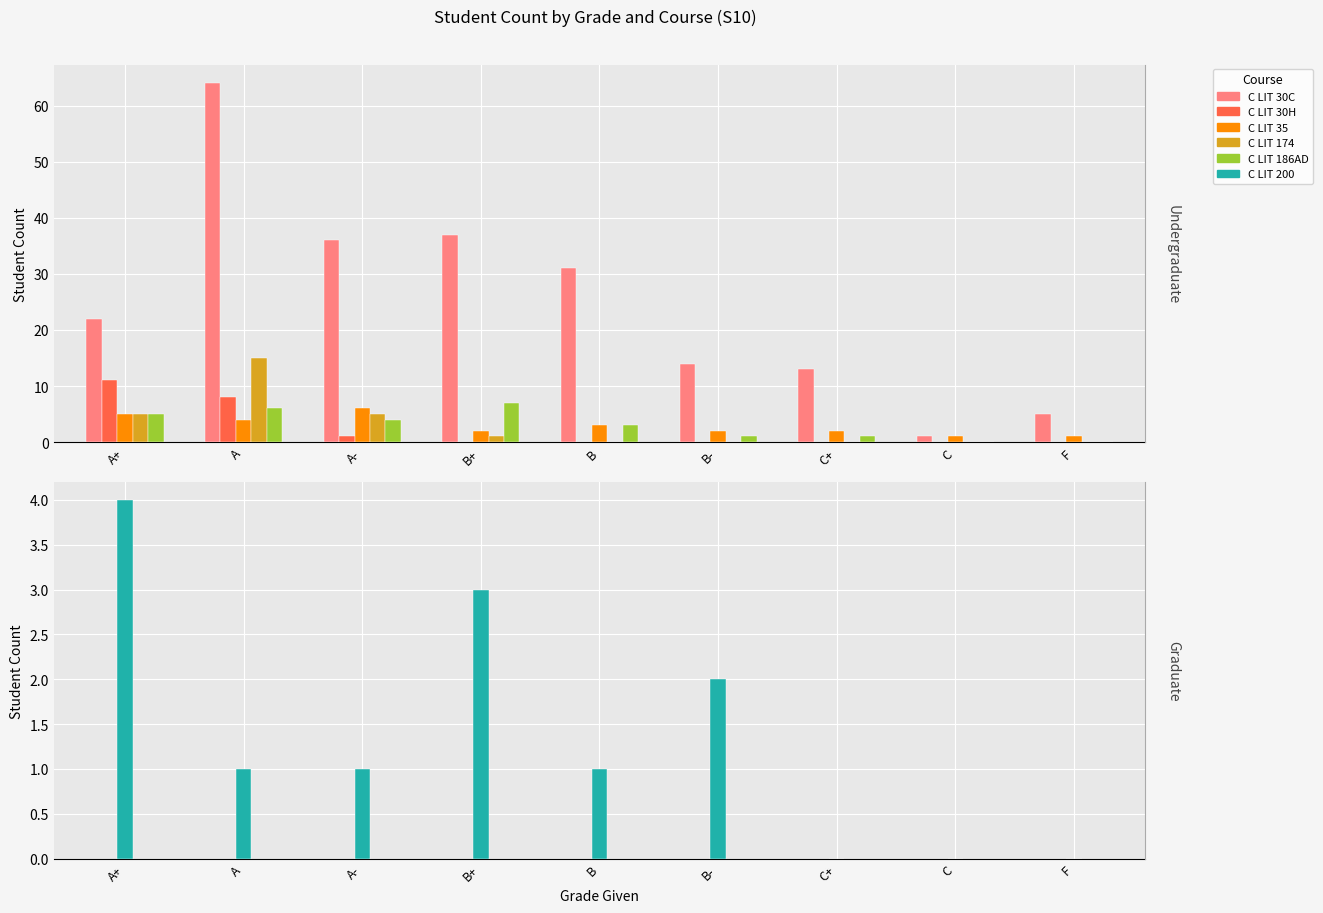

What are all the series names shown in the legend?

C LIT 30C, C LIT 30H, C LIT 35, C LIT 174, C LIT 186AD, C LIT 200